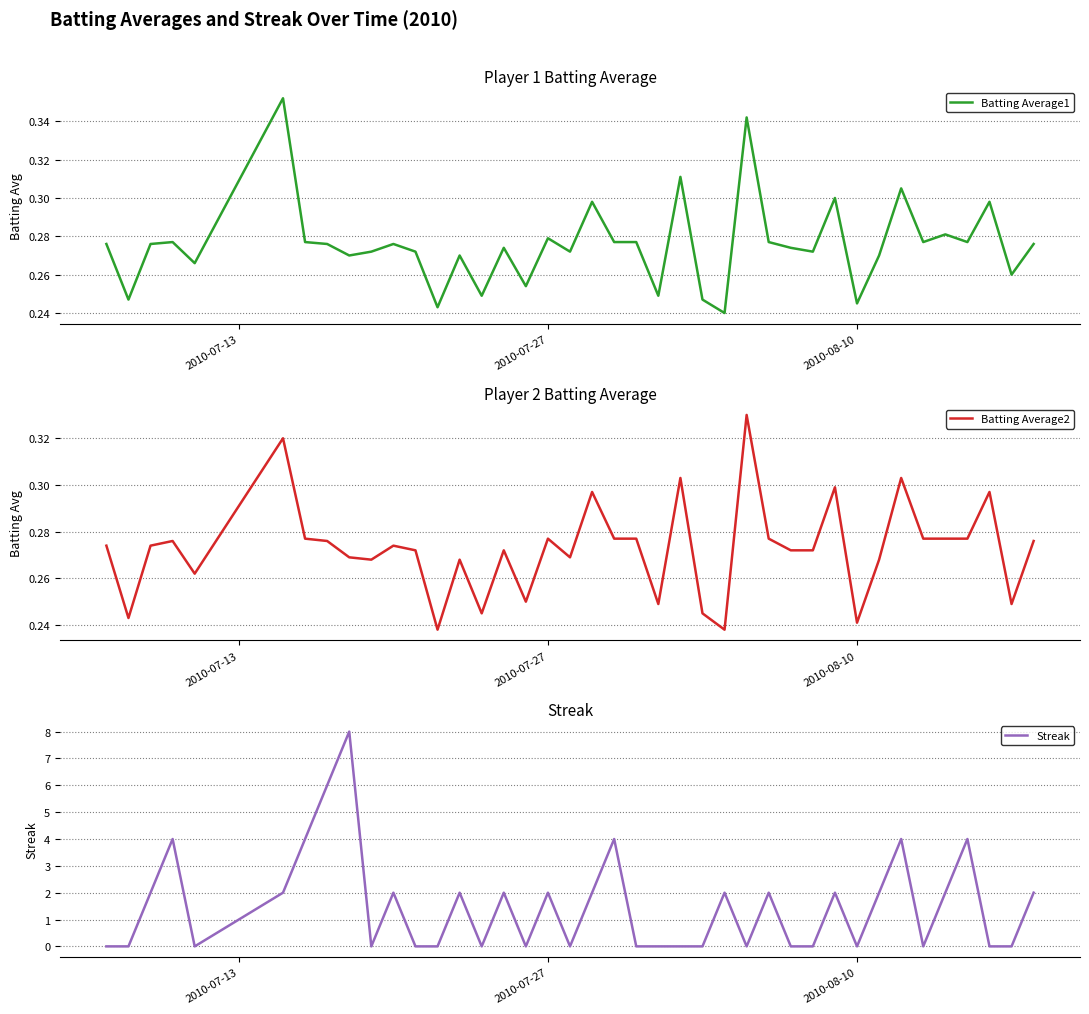

Is the value of Batting Average2 at 9 greater than the value of Batting Average1 at 13?

No